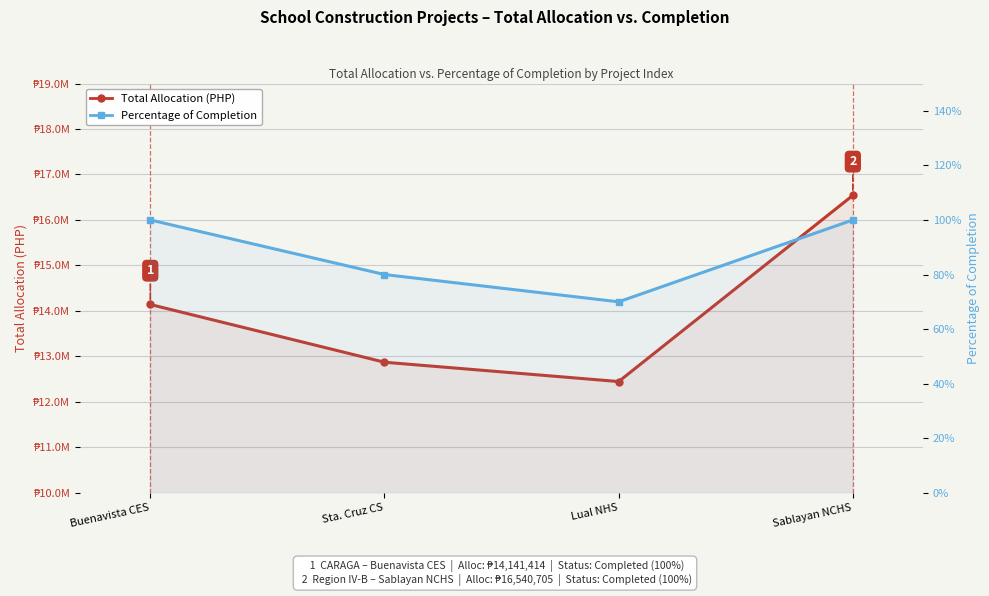

True or false: TOTAL ALLOCATION and PERCENTAGE OF COMPLETION intersect in this chart.

False